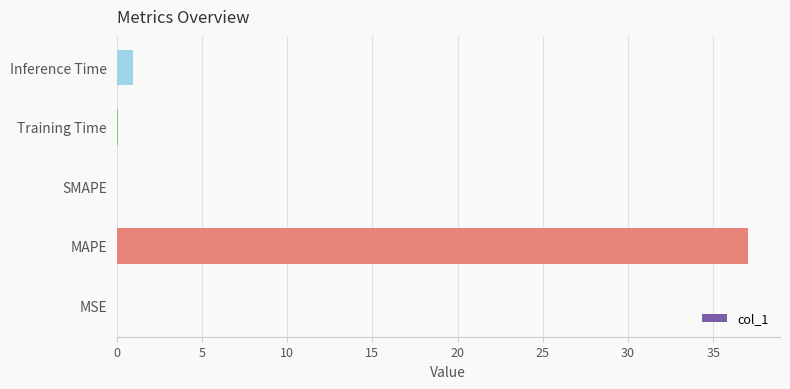

The chart shows a value of 0.0 at MSE. True or false?

True